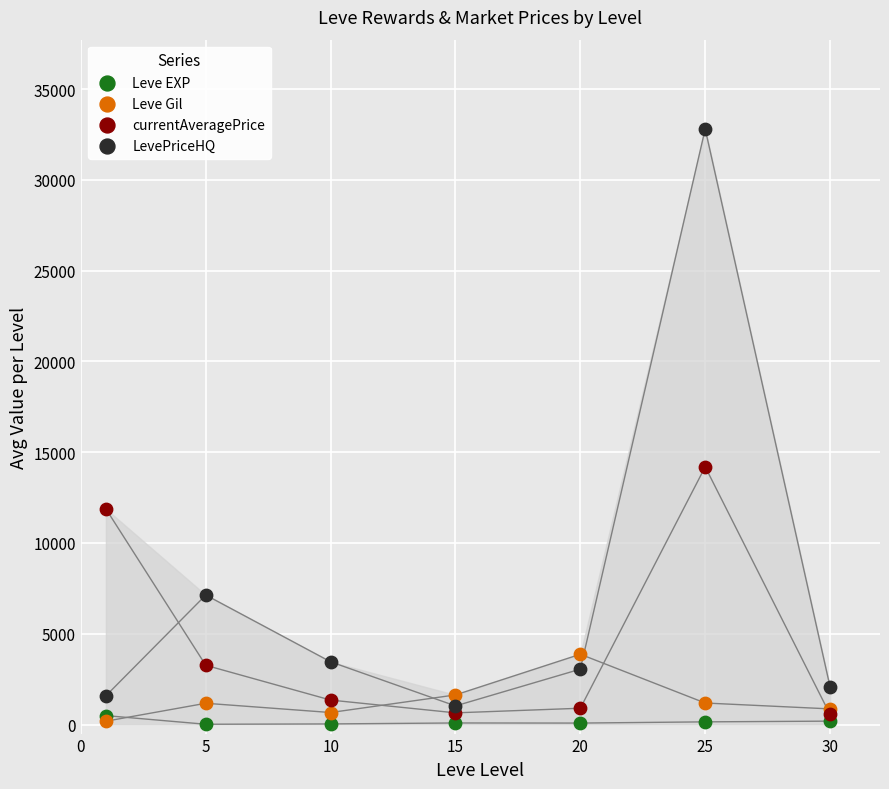

What are all the series names shown in the legend?

Leve EXP, Leve Gil, currentAveragePrice, LevePriceHQ